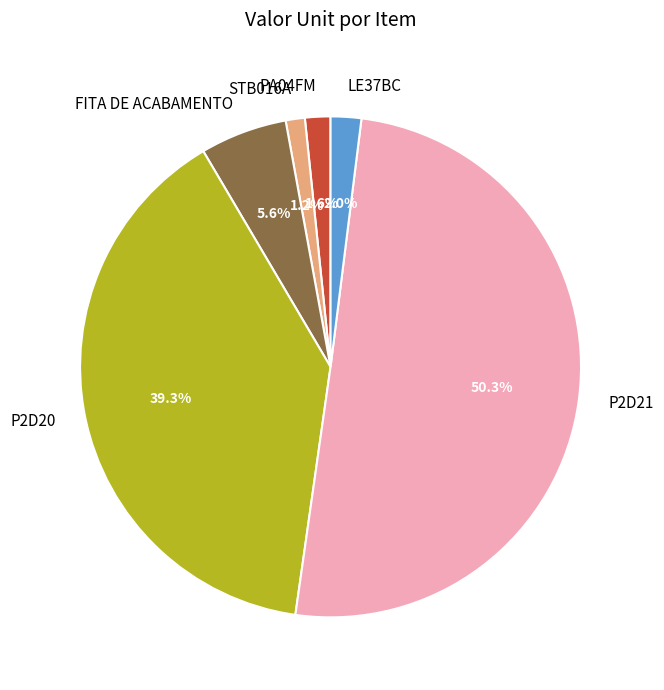

What is the largest slice in the pie chart?

P2D21